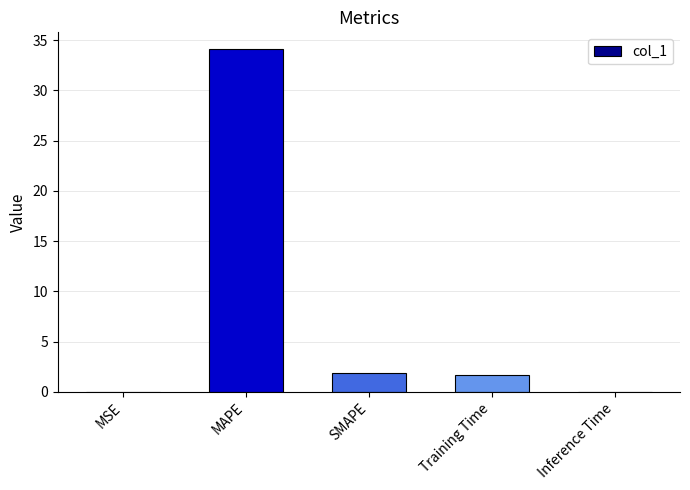

Read the value at Training Time.

1.7